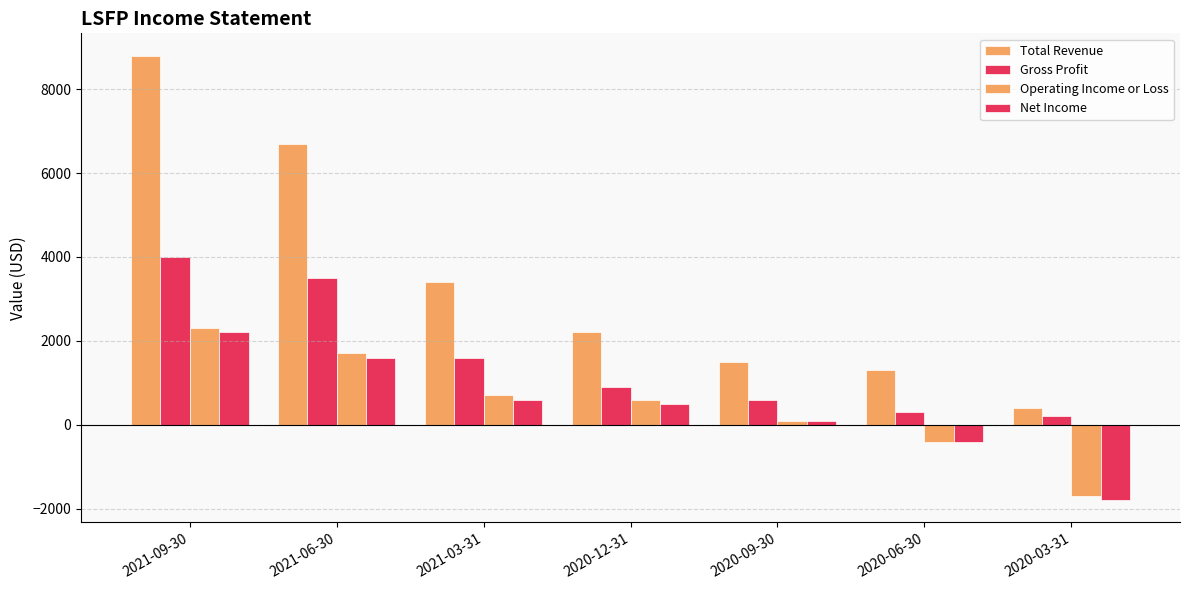

What is the difference between the Operating Income or Loss values at 2021-09-30 and 2020-09-30?

2200